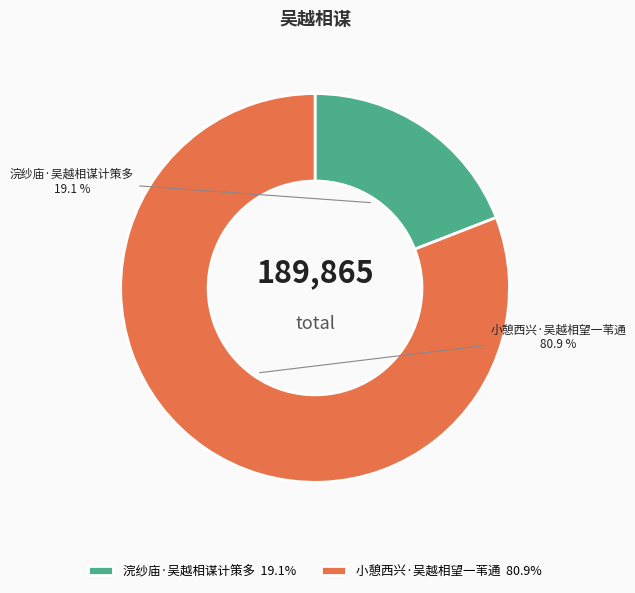

To the nearest percent, what is the difference between the 浣纱庙·吴越相谋计策多 and 小憩西兴·吴越相望一苇通 slice percentages?

62%